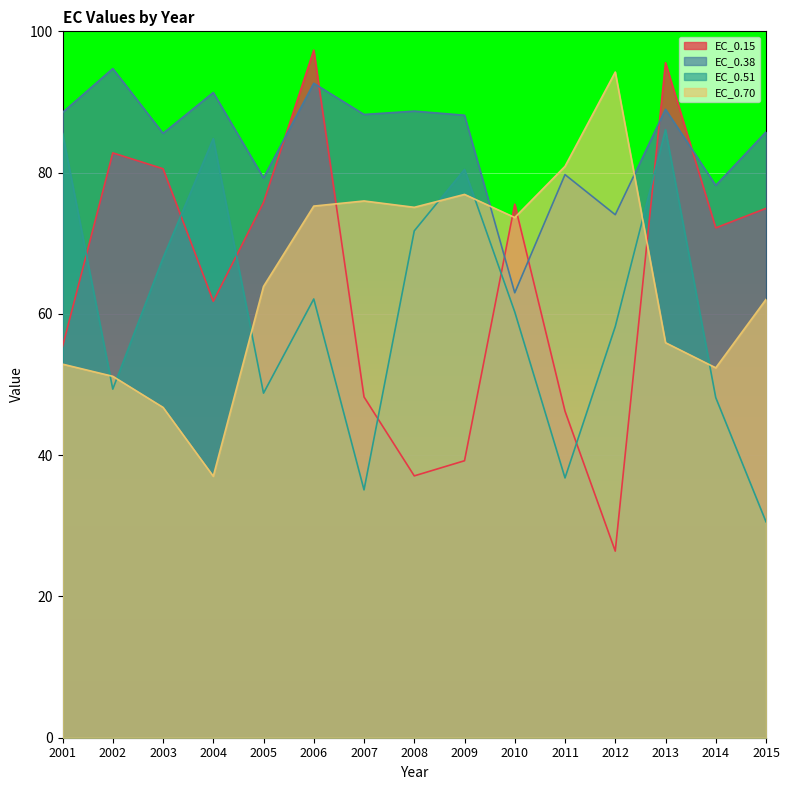

What is the difference between the second highest and minimum values in the EC_0.70 series?

43.9